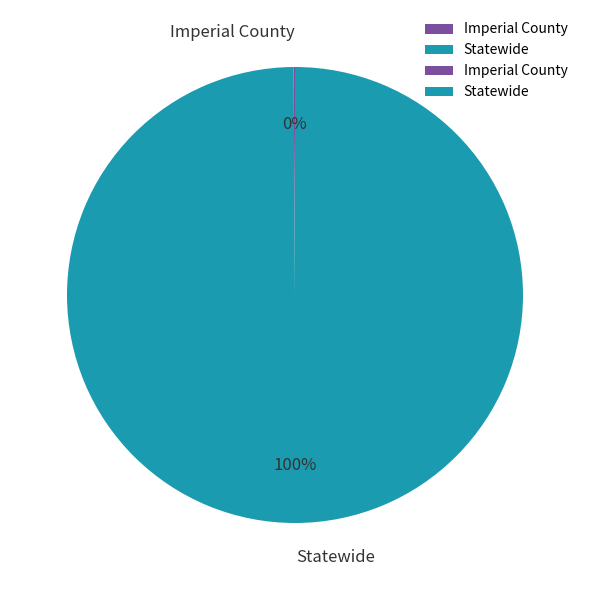

Is there a majority slice in this chart?

Yes